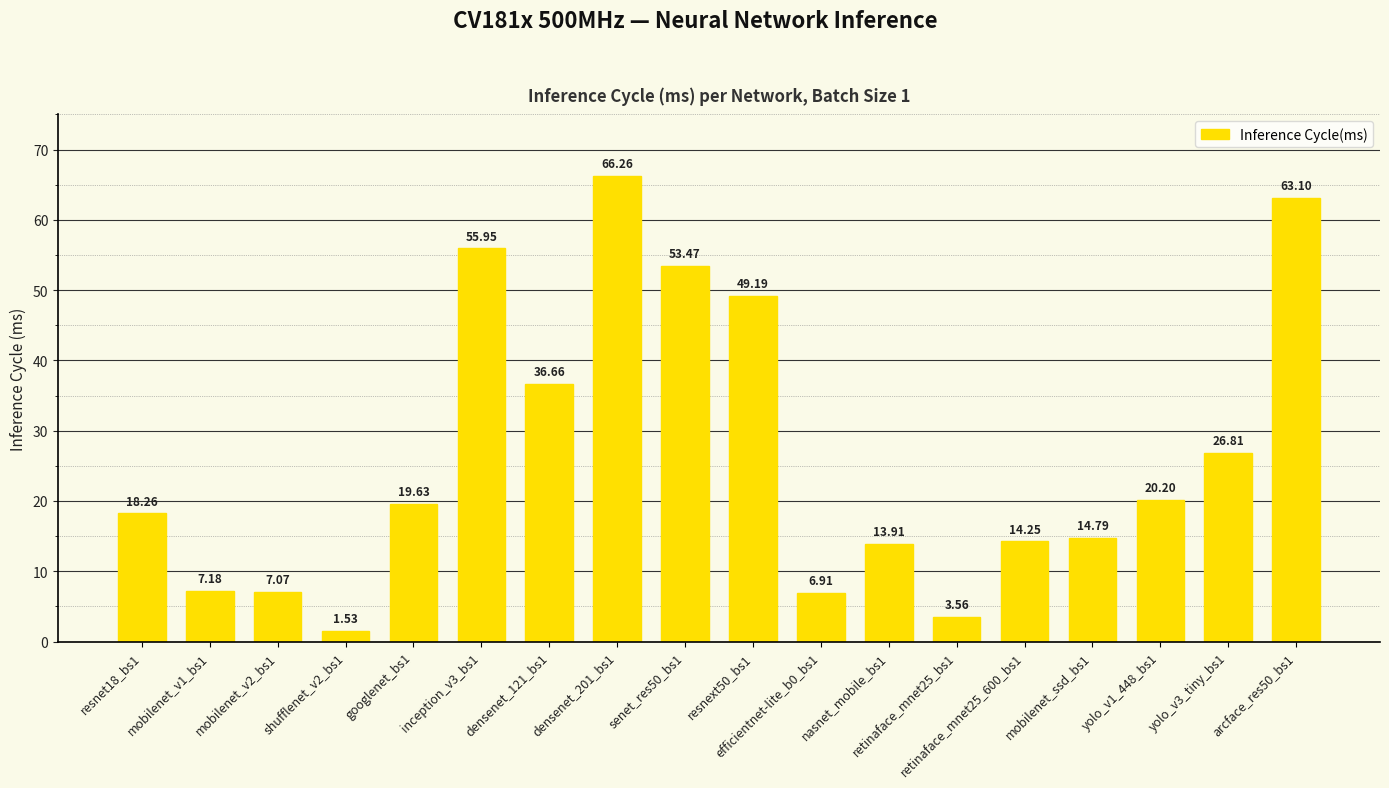

Count the number of data series in this chart.

1